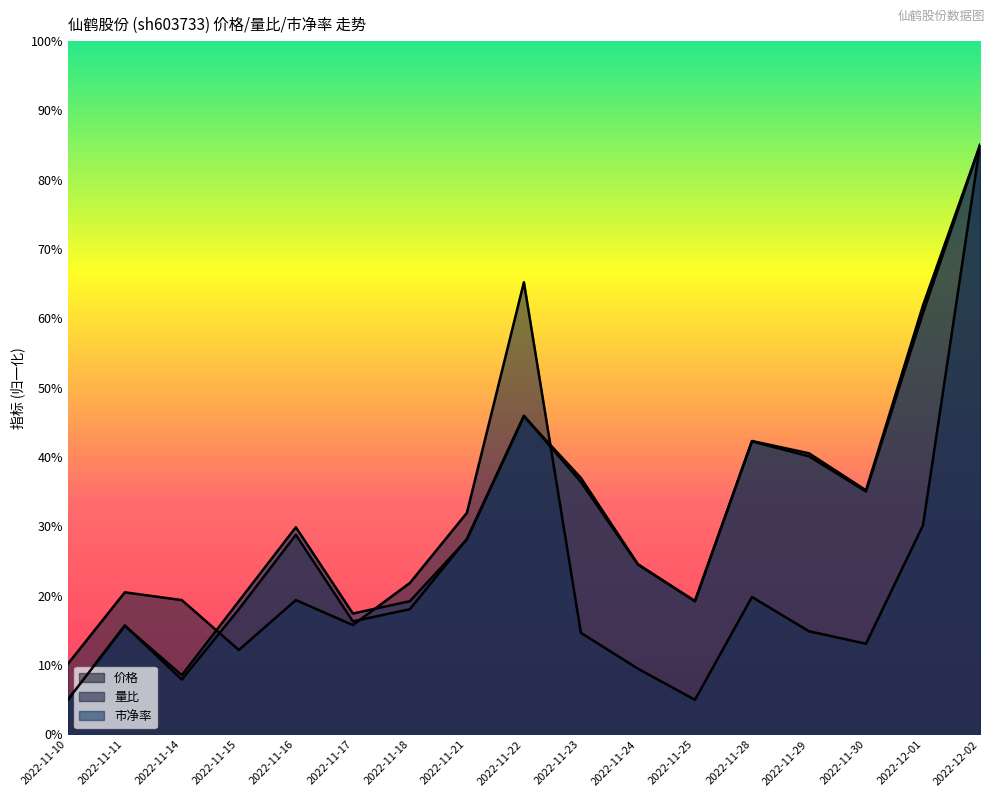

Reading left to right, what are all the values shown in this chart?

价格: 2022-11-10=5.0	2022-11-11=15.7	2022-11-14=7.9	2022-11-15=18.1	2022-11-16=28.8	2022-11-17=16.3	2022-11-18=18.1	2022-11-21=28.2	2022-11-22=46.0	2022-11-23=36.4	2022-11-24=24.5	2022-11-25=19.2	2022-11-28=42.3	2022-11-29=40.1	2022-11-30=35.0	2022-12-01=60.8	2022-12-02=85.0
量比: 2022-11-10=10.2	2022-11-11=20.5	2022-11-14=19.4	2022-11-15=12.2	2022-11-16=19.4	2022-11-17=15.8	2022-11-18=21.9	2022-11-21=32.0	2022-11-22=65.2	2022-11-23=14.7	2022-11-24=9.5	2022-11-25=5.0	2022-11-28=19.8	2022-11-29=14.9	2022-11-30=13.1	2022-12-01=30.2	2022-12-02=85.0
市净率: 2022-11-10=5.0	2022-11-11=15.7	2022-11-14=8.6	2022-11-15=19.2	2022-11-16=29.9	2022-11-17=17.4	2022-11-18=19.2	2022-11-21=28.1	2022-11-22=45.9	2022-11-23=37.0	2022-11-24=24.6	2022-11-25=19.2	2022-11-28=42.3	2022-11-29=40.6	2022-11-30=35.2	2022-12-01=61.9	2022-12-02=85.0